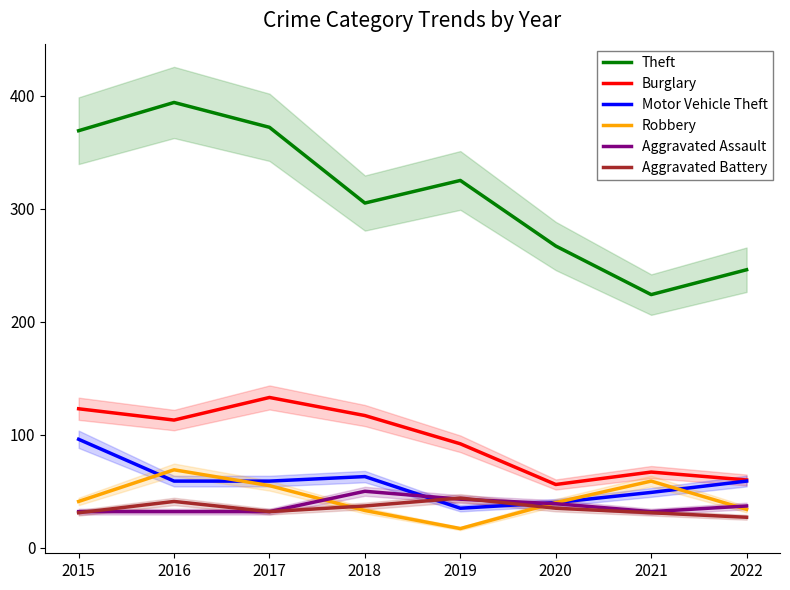

Which label corresponds to the smallest value in the chart?

2019